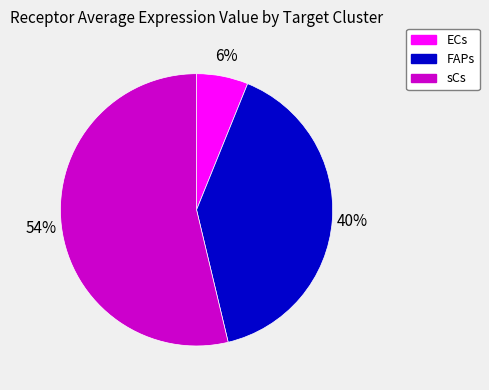

How many segments does this pie chart have?

3